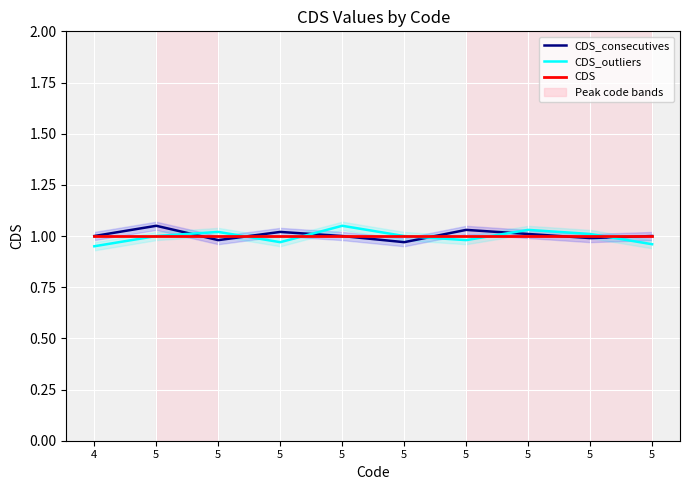

At which label is CDS closest to 1?

4